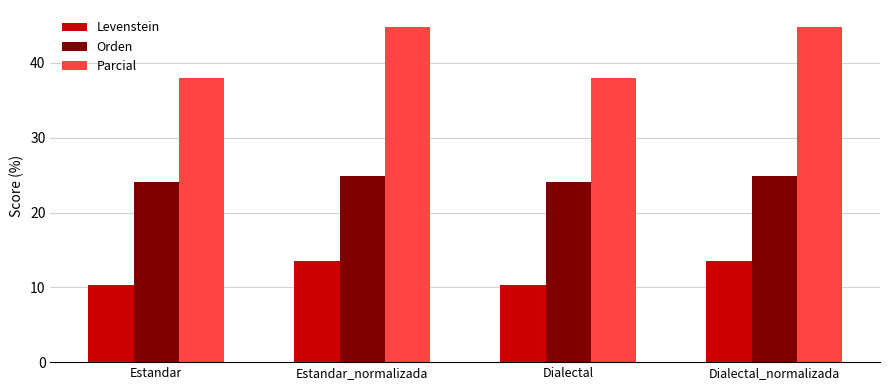

Rank the series by their maximum value, from highest to lowest.

Parcial, Orden, Levenstein